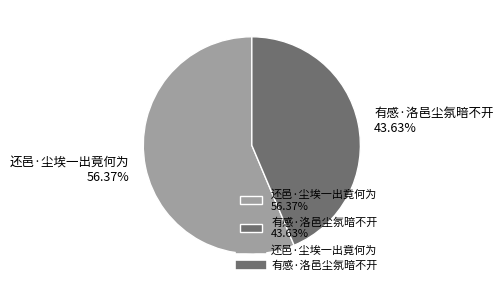

To the nearest percent, what portion does 还邑·尘埃一出竟何为 represent?

56%